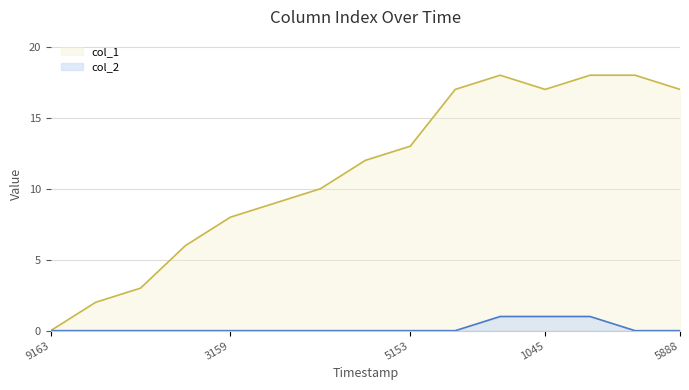

Is it true that col_1 equals 22 at 5153?

False